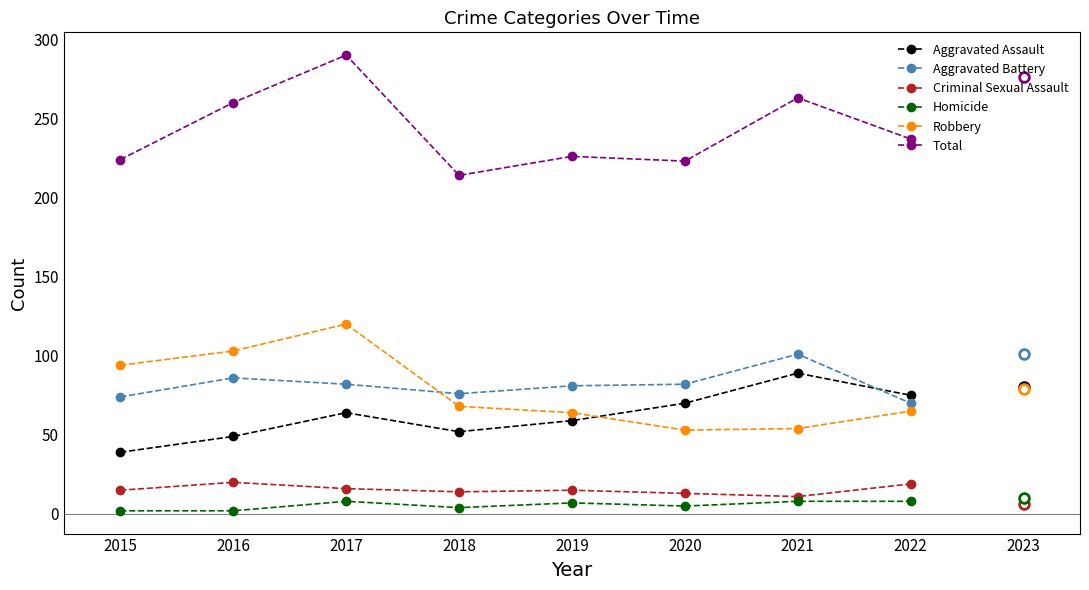

The value of Aggravated Battery at 2018 is 33. True or false?

False